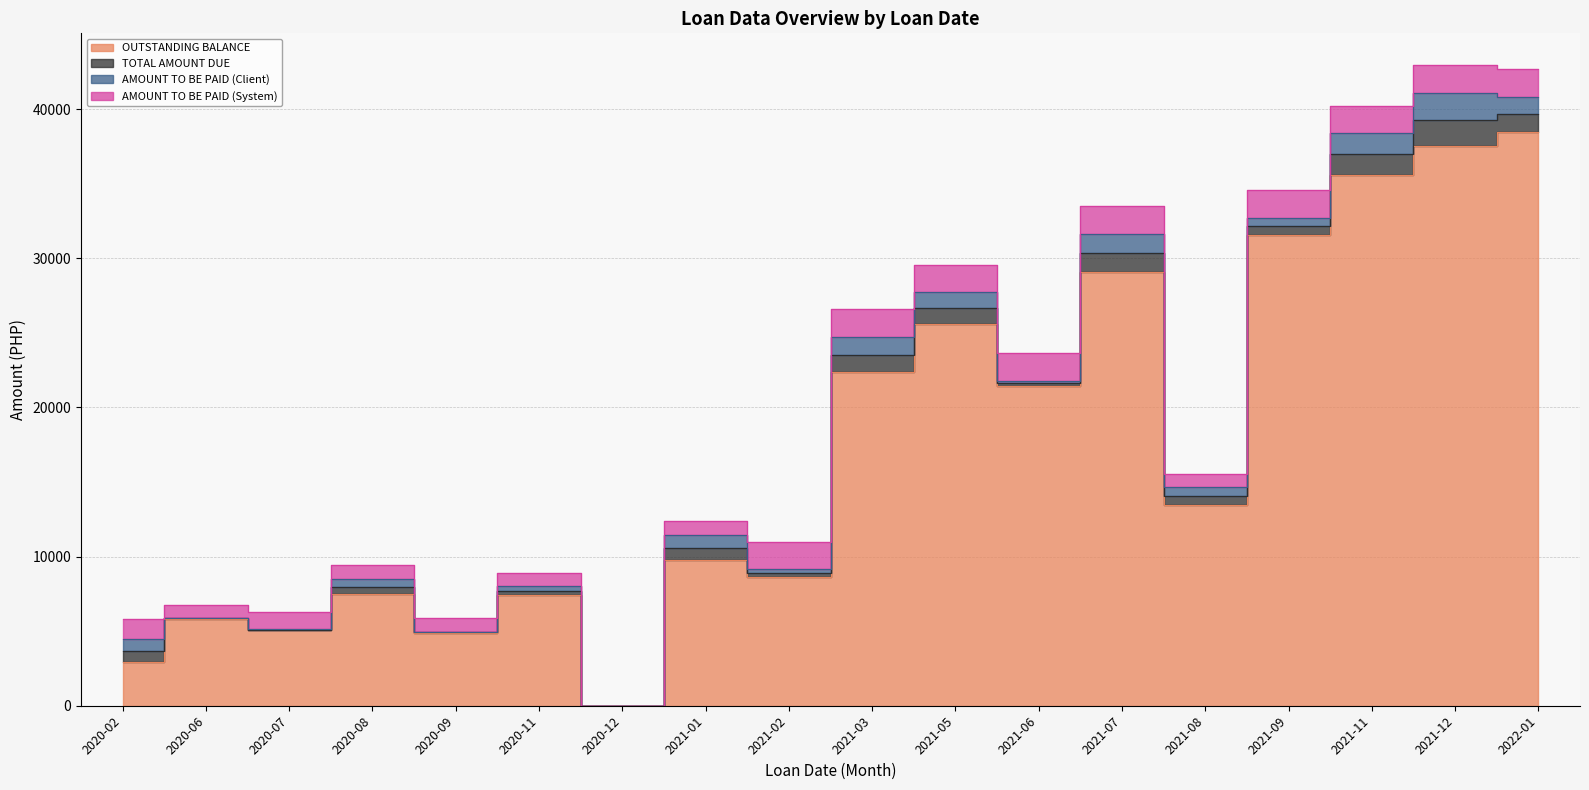

The value of AMOUNT TO BE PAID (Client) at 2020-08 is 504.9. True or false?

True